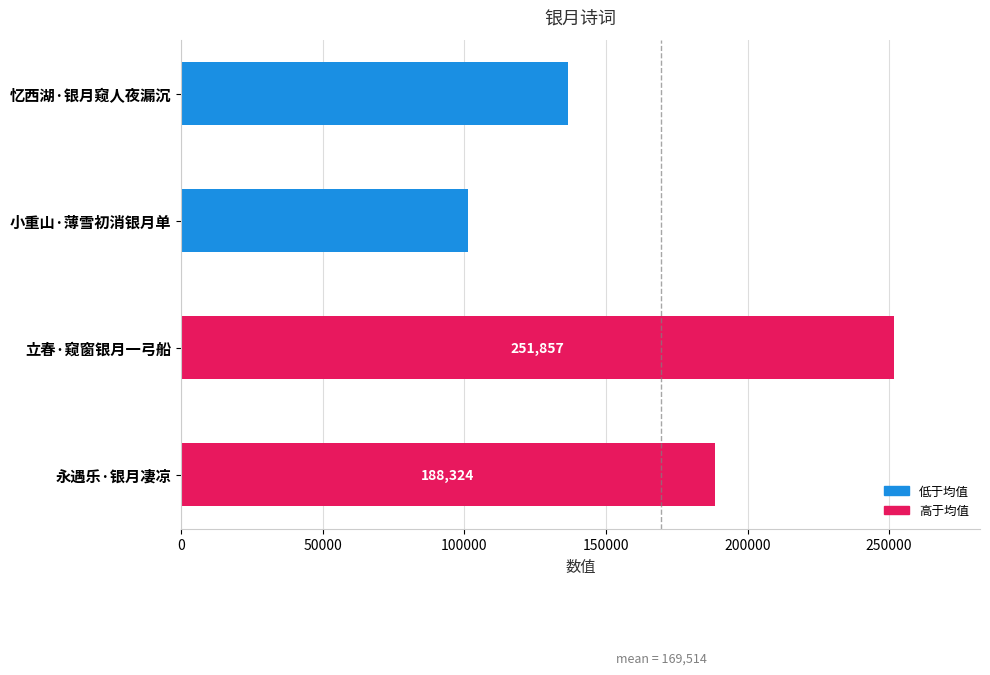

Count the values in the range 136479 to 251857.

3